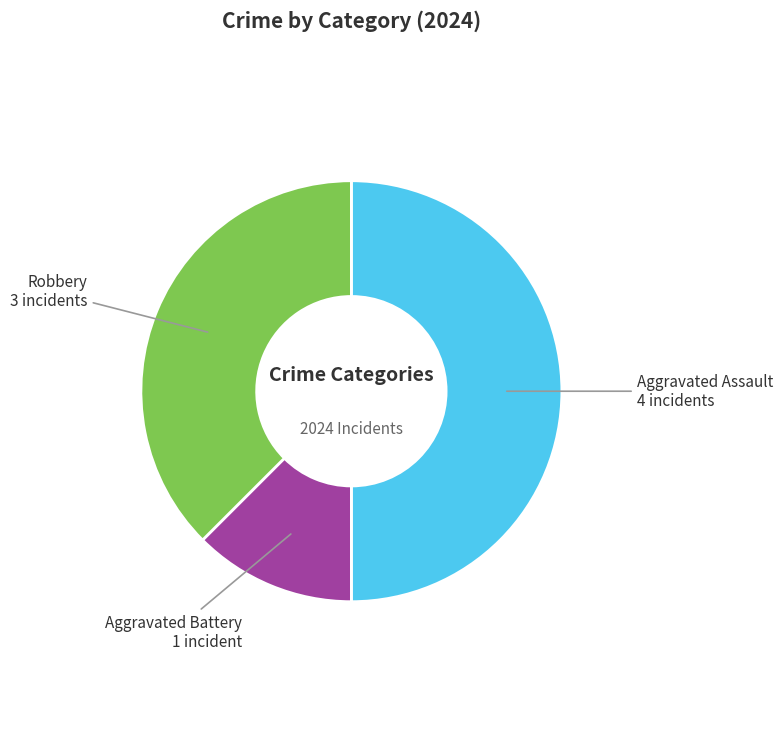

Which category has the biggest portion of the pie?

Aggravated Assault